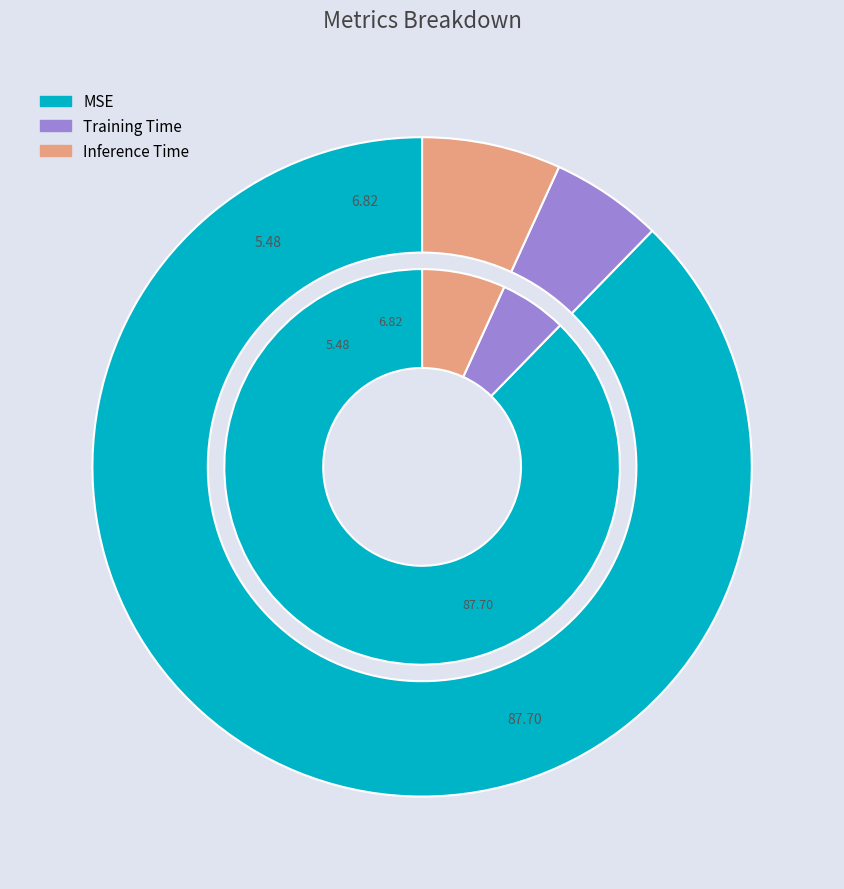

To the nearest percent, what percentage of the pie is Training Time?

5%